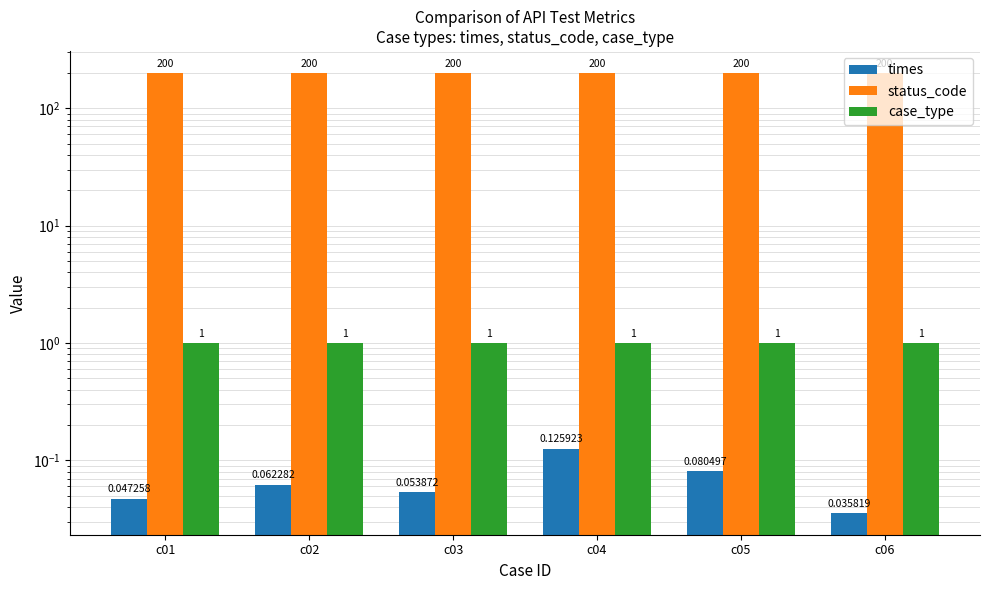

Is it true that case_type equals 1.0 at c04?

True